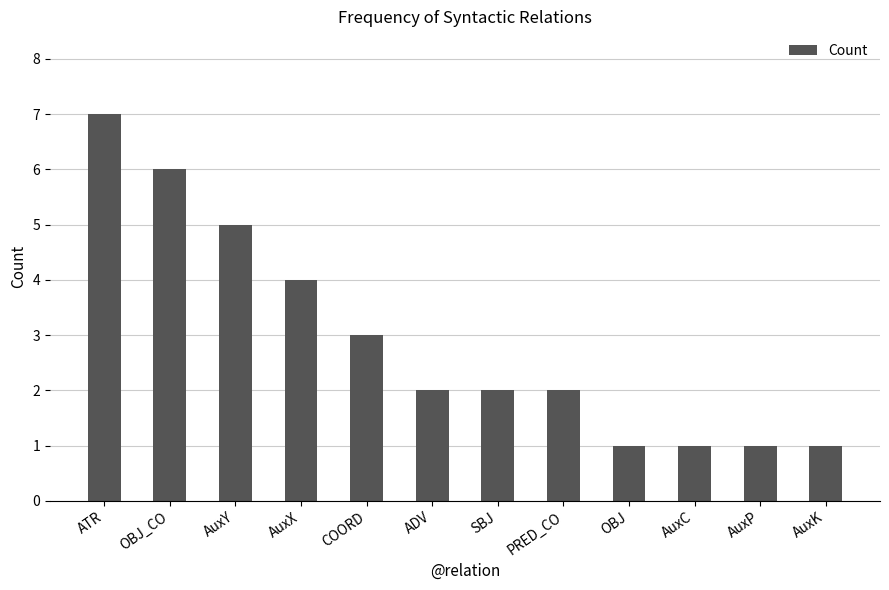

What position from the right is AuxC?

3